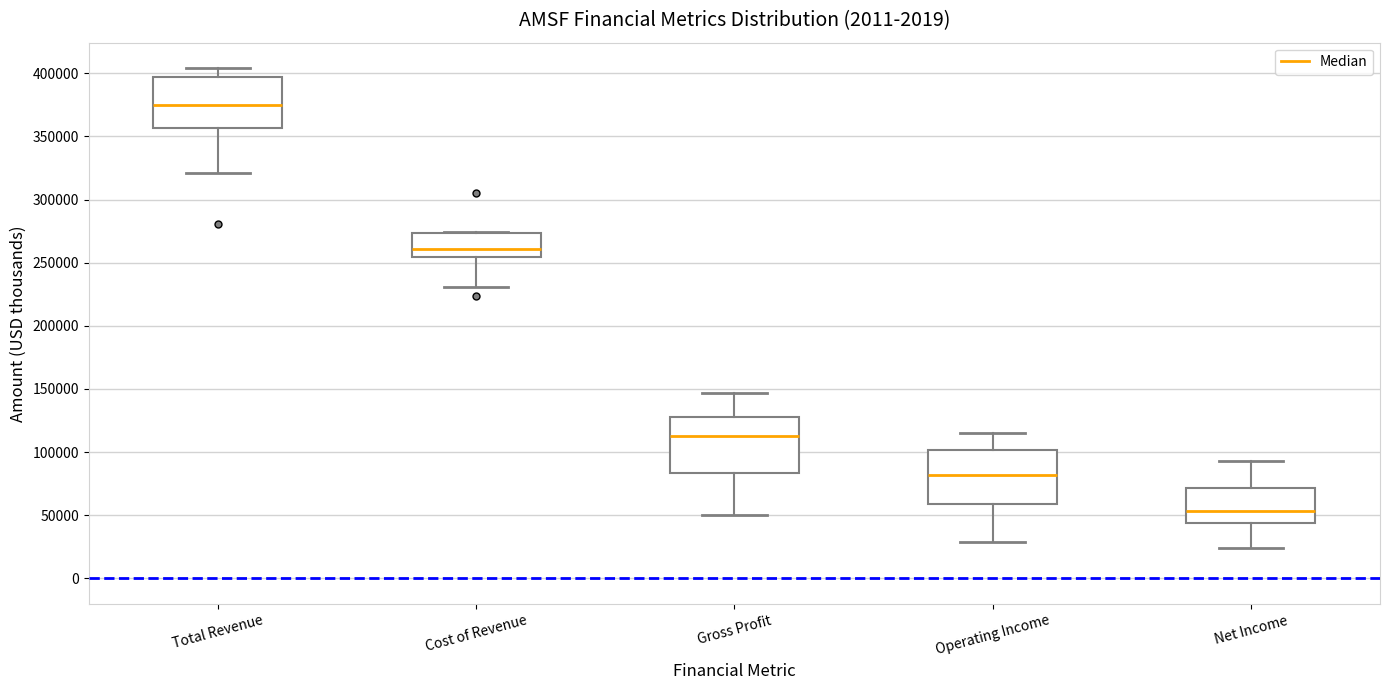

Which box has the highest median line?

Total Revenue